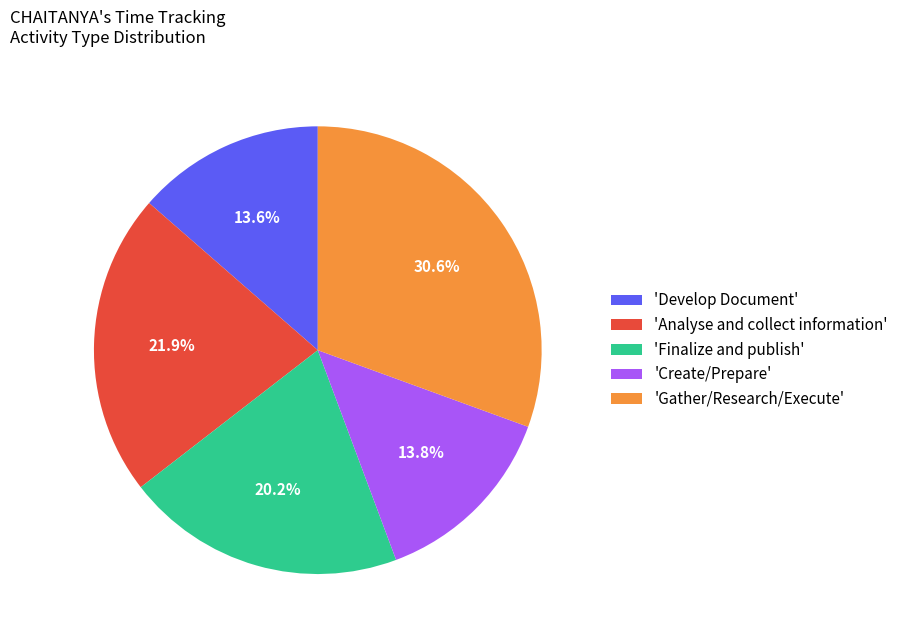

How many segments does this pie chart have?

5